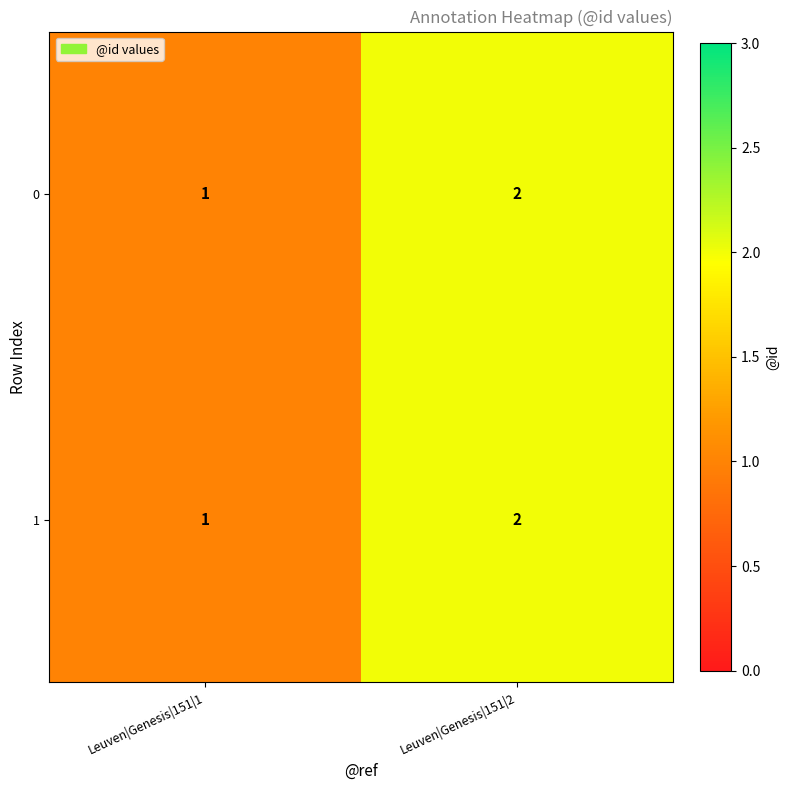

Reading left to right, list all the values displayed in this chart.

0: Leuven|Genesis|151|1=1	Leuven|Genesis|151|2=2
1: Leuven|Genesis|151|1=1	Leuven|Genesis|151|2=2